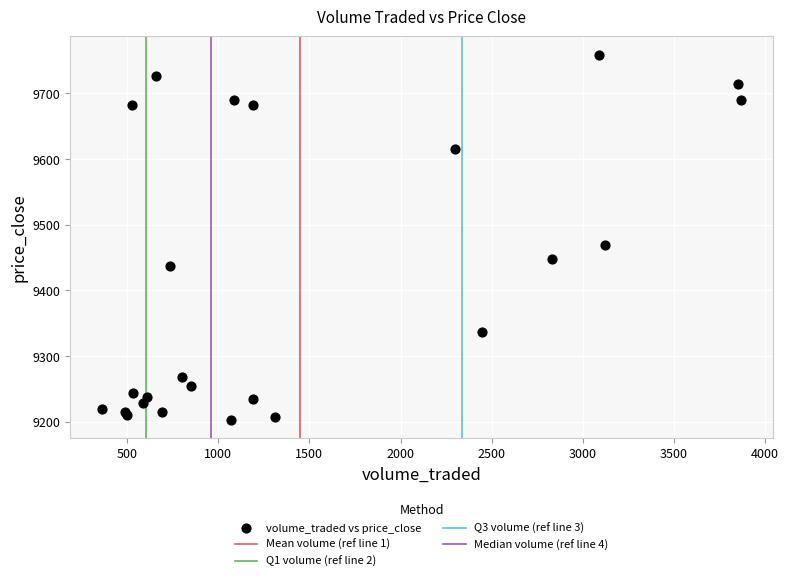

What Y value in the scatter plot is closest to 9481?

9468.5